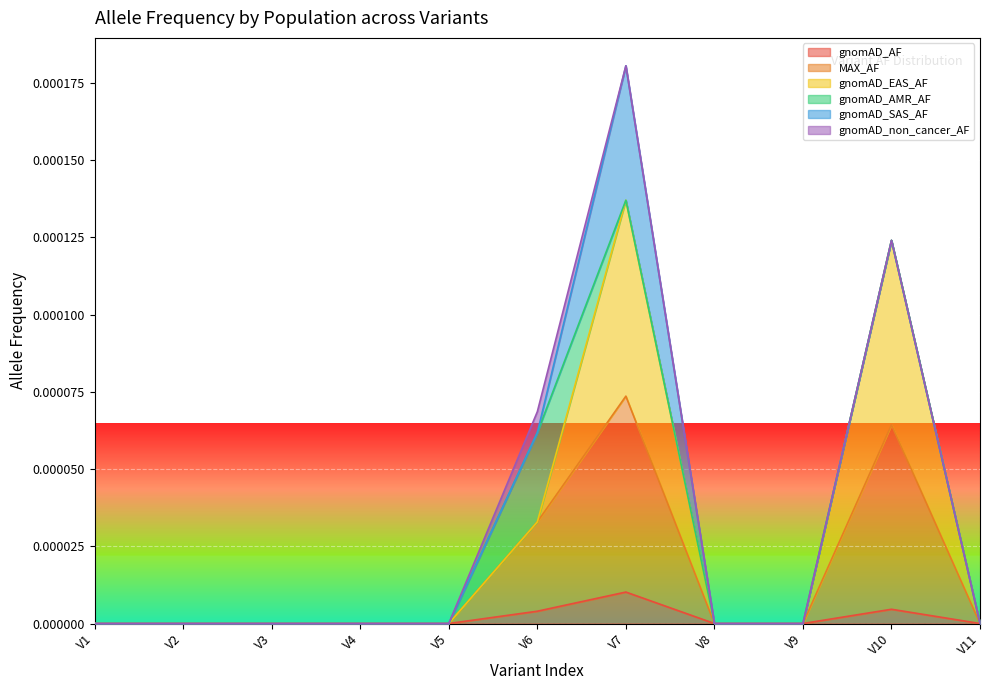

At which category is the sum across all series the highest?

V7